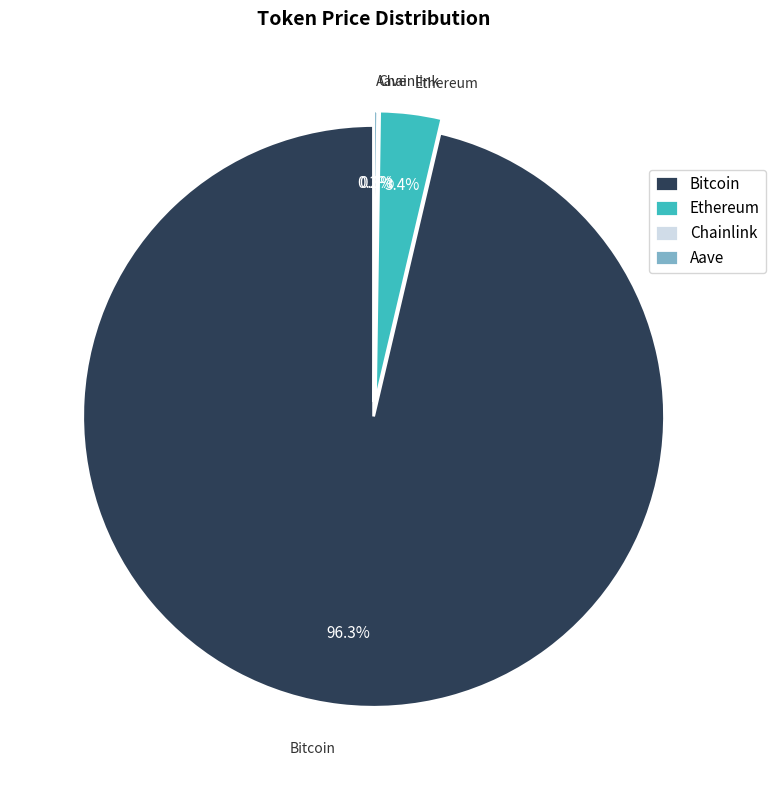

Which has a higher value, Ethereum or Bitcoin?

Bitcoin